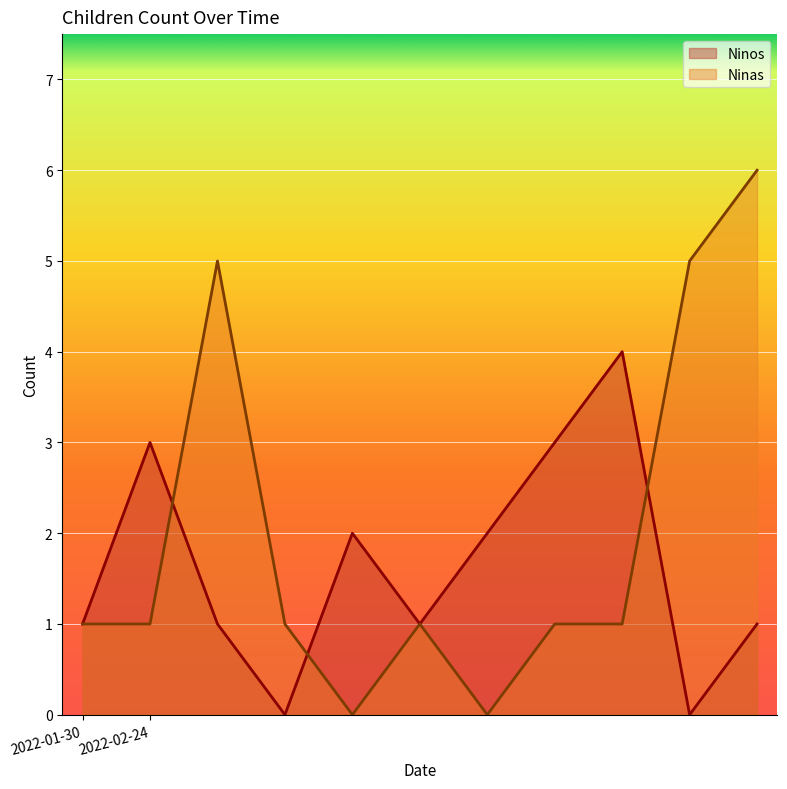

What is the value of the Ninas point at the 2nd from the left?

1